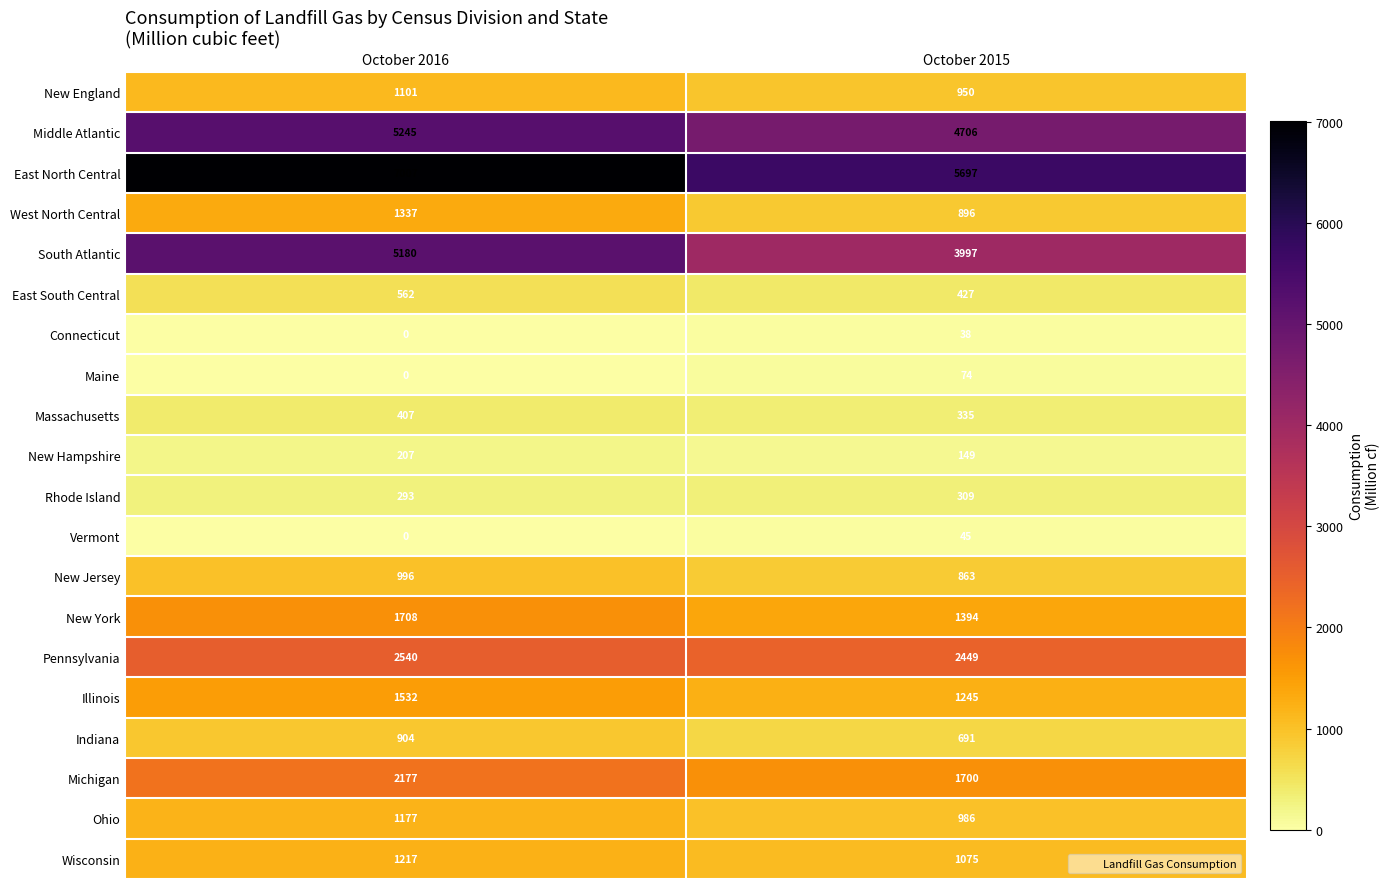

The value of Middle Atlantic at October 2015 is 4706. True or false?

True